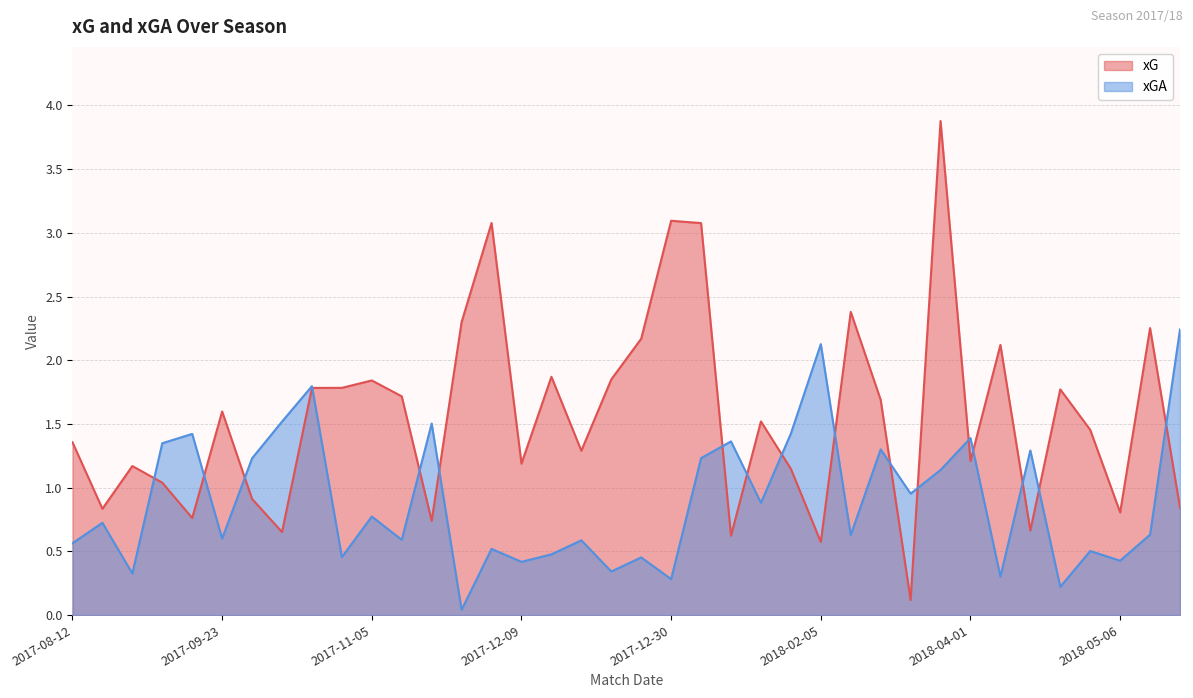

What is the difference between the second highest and second lowest values in the xGA series?

1.9